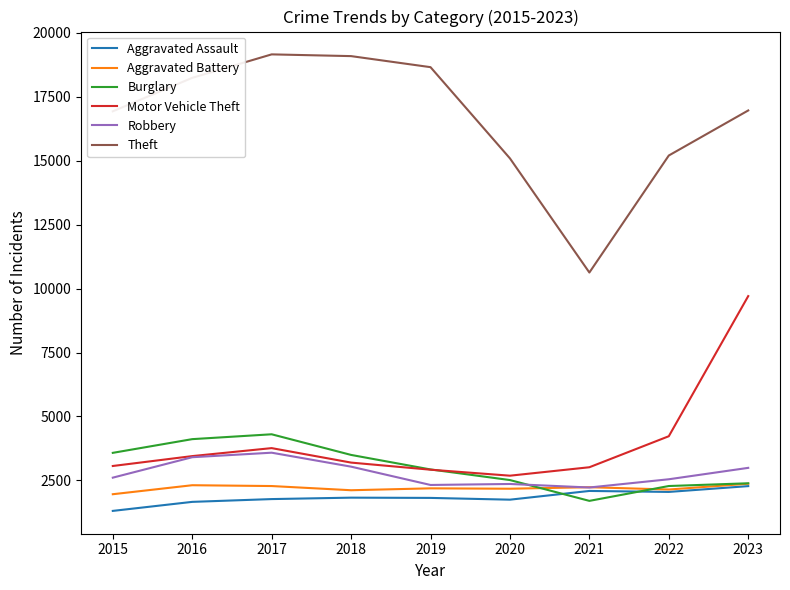

Where does the Theft series first go above 16967?

2016